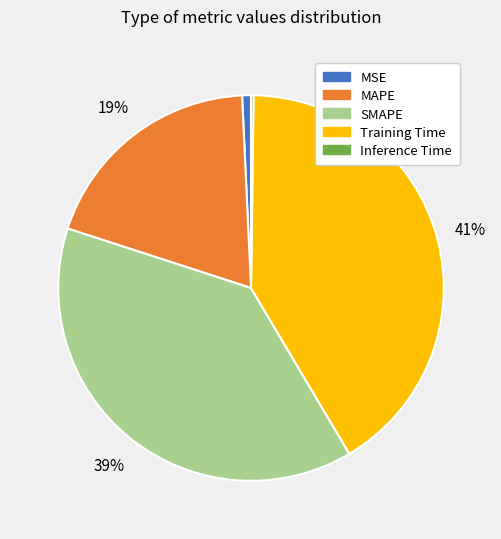

True or false: MAPE accounts for 13% of the total.

False